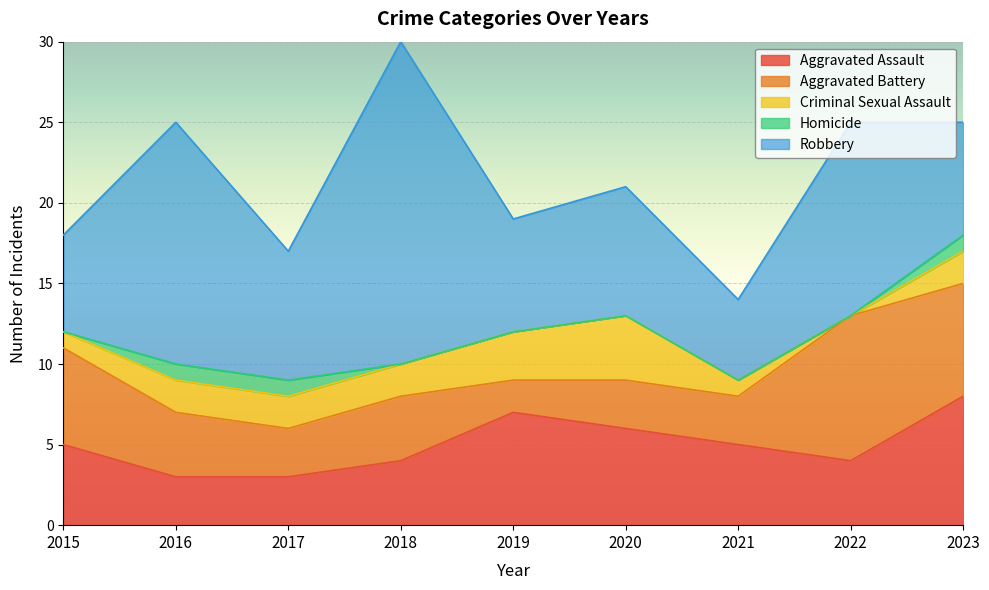

Reading left to right, what are all the values shown in this chart?

Aggravated Assault: 2015=5	2016=3	2017=3	2018=4	2019=7	2020=6	2021=5	2022=4	2023=8
Aggravated Battery: 2015=6	2016=4	2017=3	2018=4	2019=2	2020=3	2021=3	2022=9	2023=7
Criminal Sexual Assault: 2015=1	2016=2	2017=2	2018=2	2019=3	2020=4	2021=1	2022=0	2023=2
Homicide: 2015=0	2016=1	2017=1	2018=0	2019=0	2020=0	2021=0	2022=0	2023=1
Robbery: 2015=6	2016=15	2017=8	2018=20	2019=7	2020=8	2021=5	2022=12	2023=7